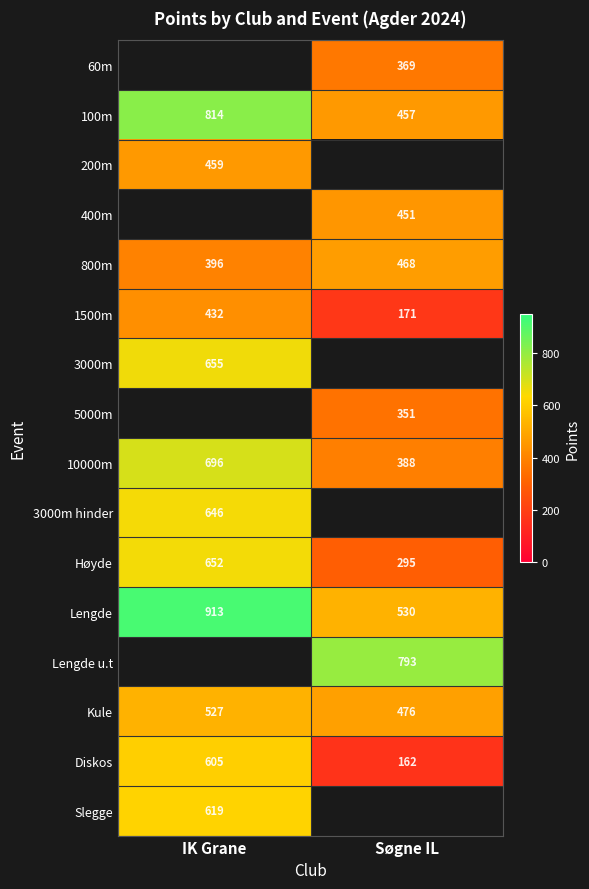

At which category does the chart reach its peak across all series?

IK Grane